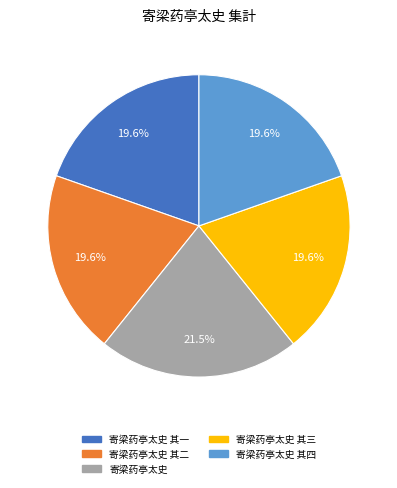

Between 寄梁药亭太史 其三 and 寄梁药亭太史, which is larger?

寄梁药亭太史